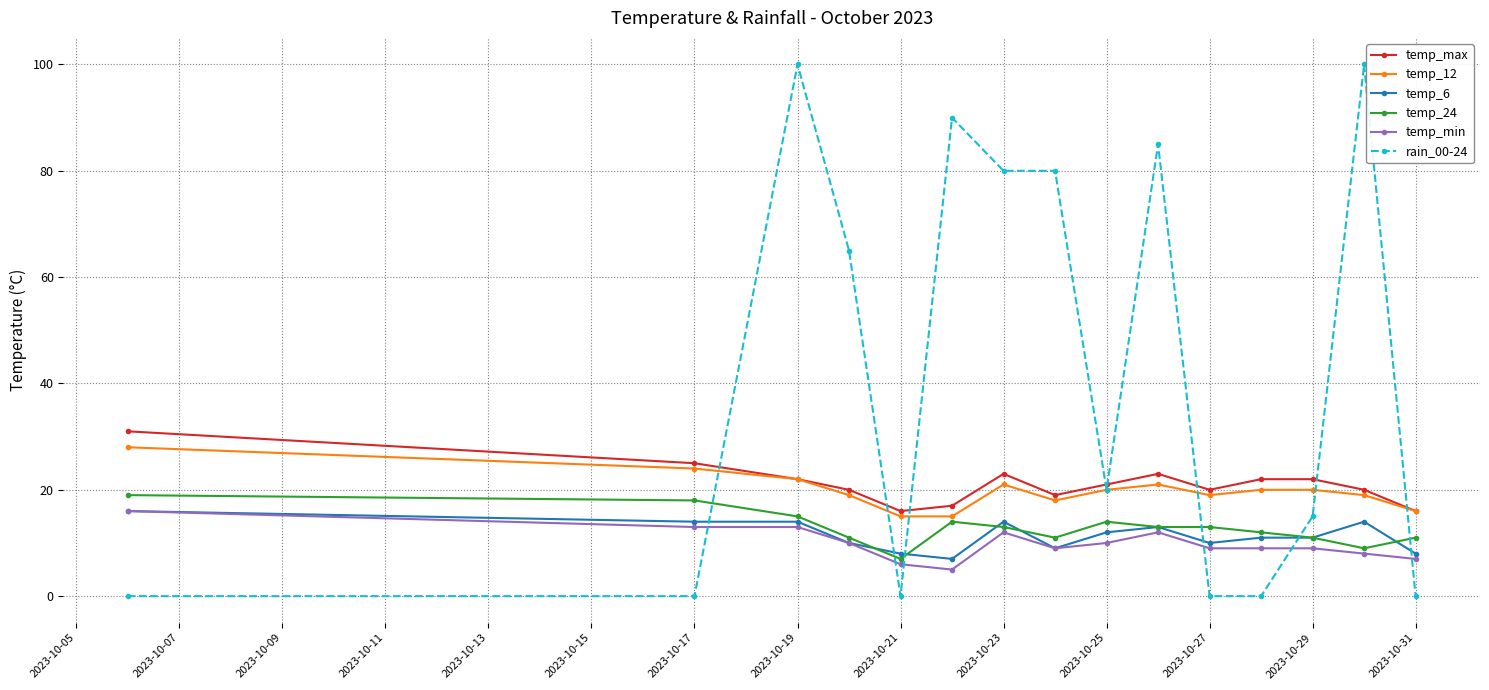

At how many categories does at least one series exceed 42?

7